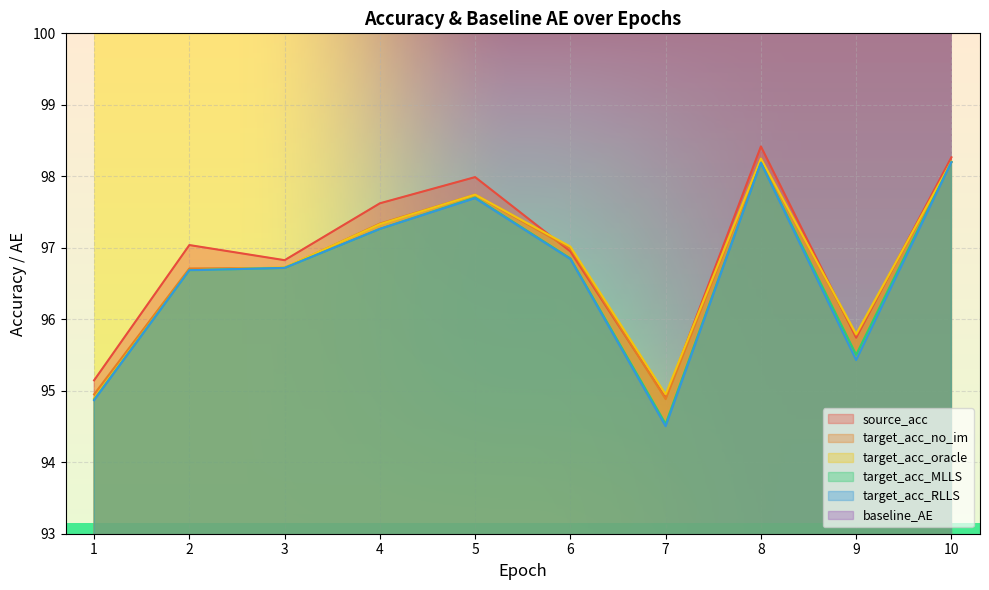

At 10, list the series in order from largest to smallest.

source_acc, target_acc_oracle, target_acc_no_im, target_acc_MLLS, target_acc_RLLS, baseline_AE